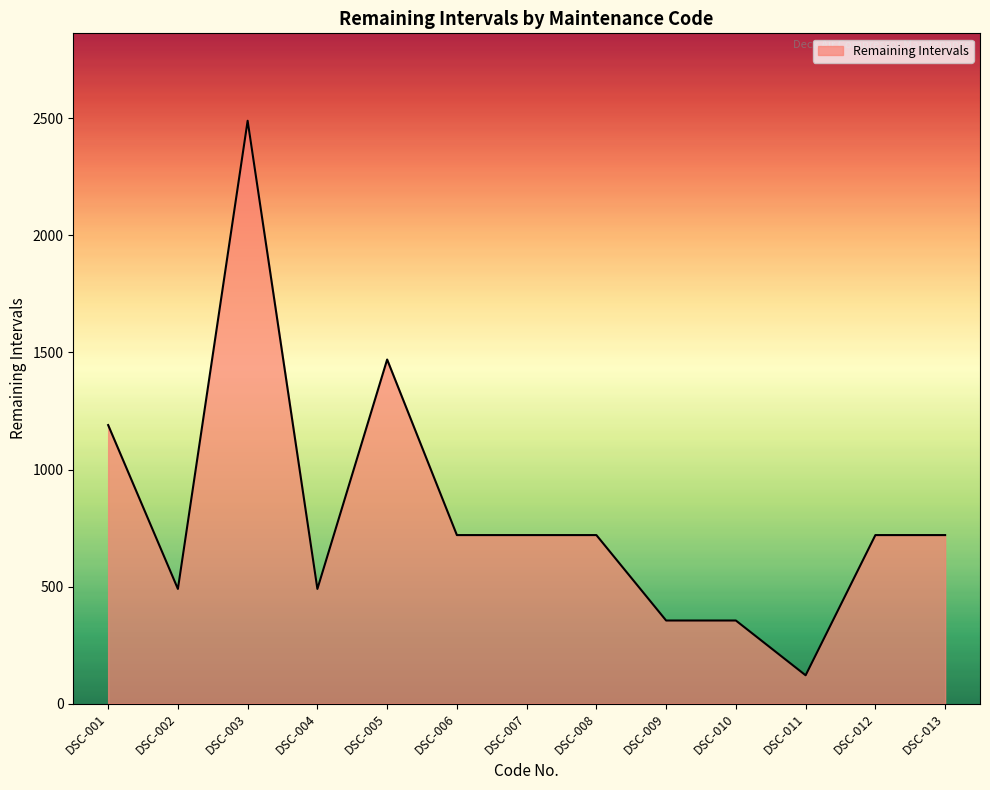

How many series are shown in this chart?

1